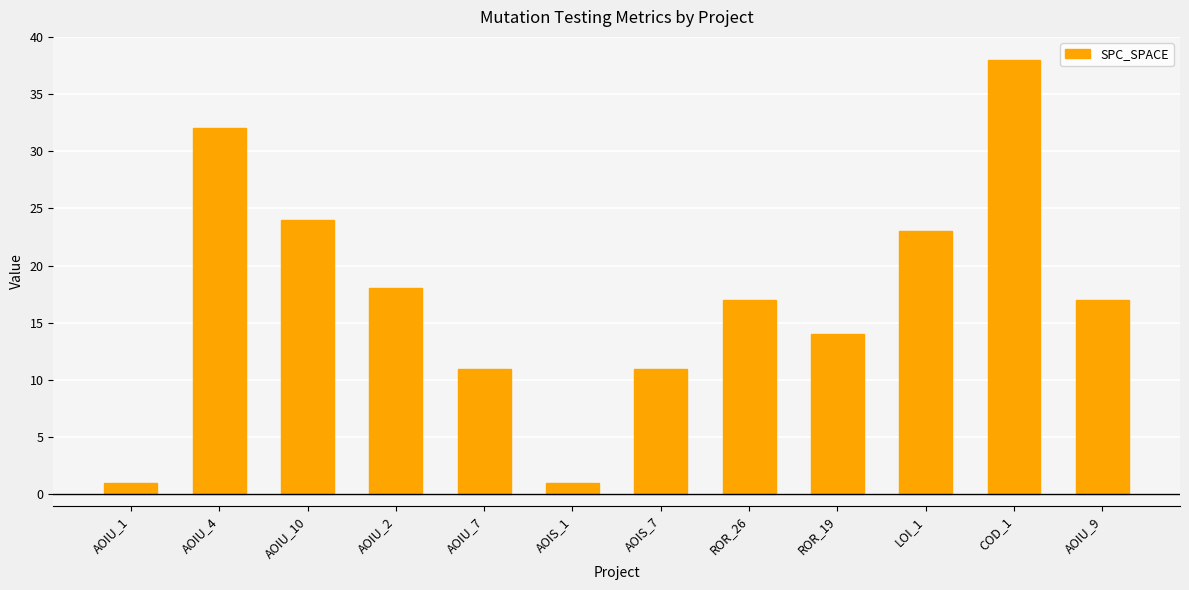

How many series are shown in this chart?

1